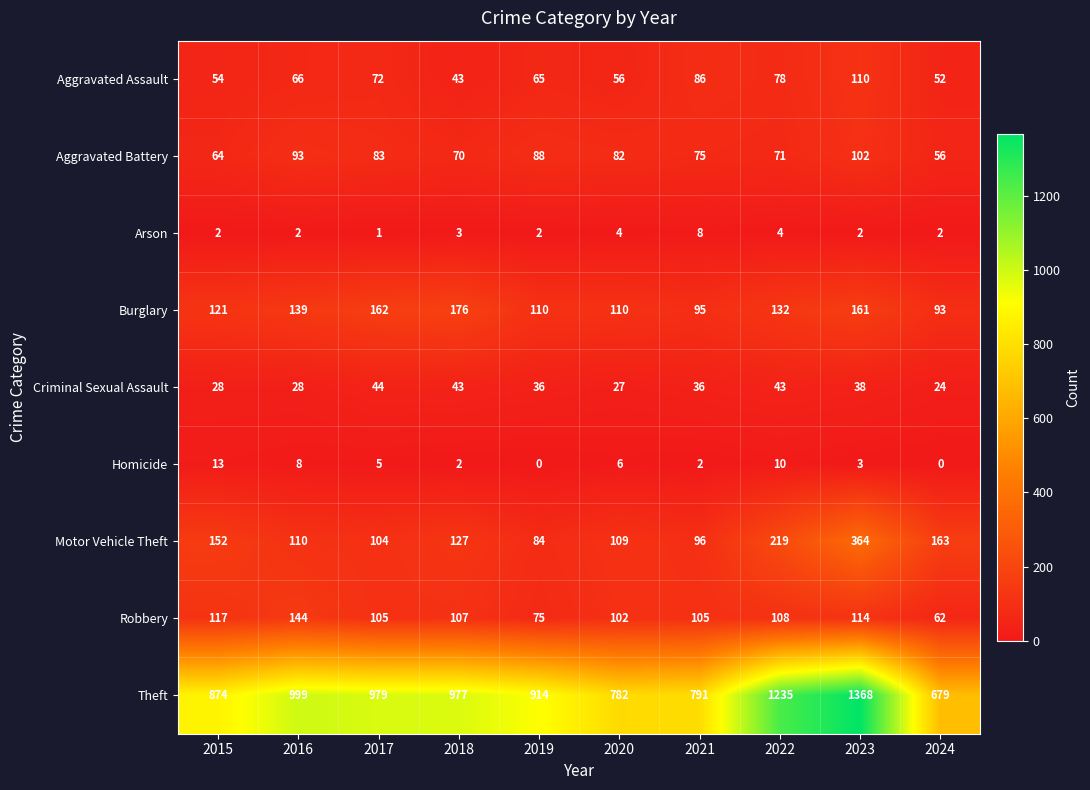

Which series has the largest range (max minus min)?

Theft